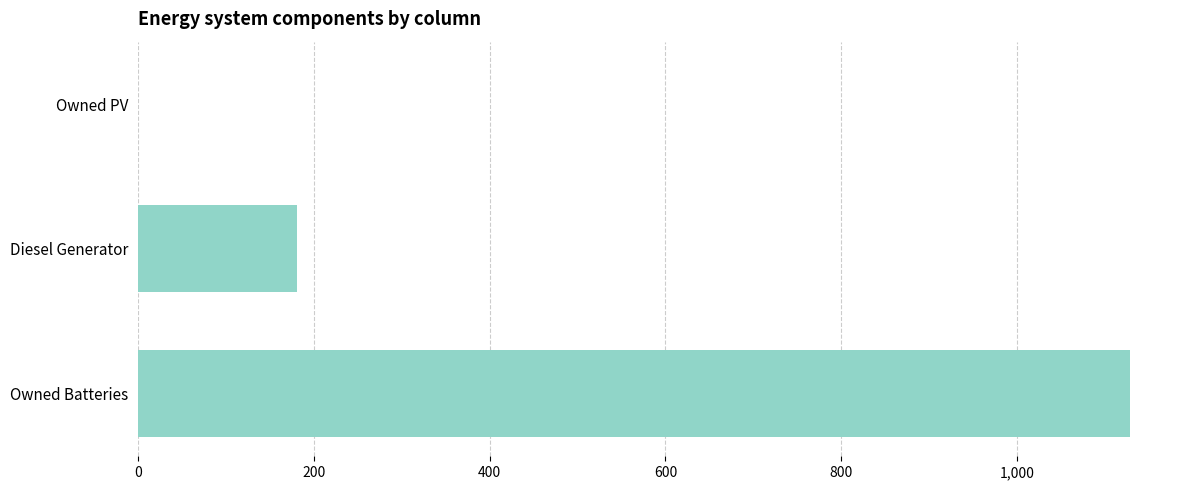

True or false: the data shows -478.4 at Owned PV.

False